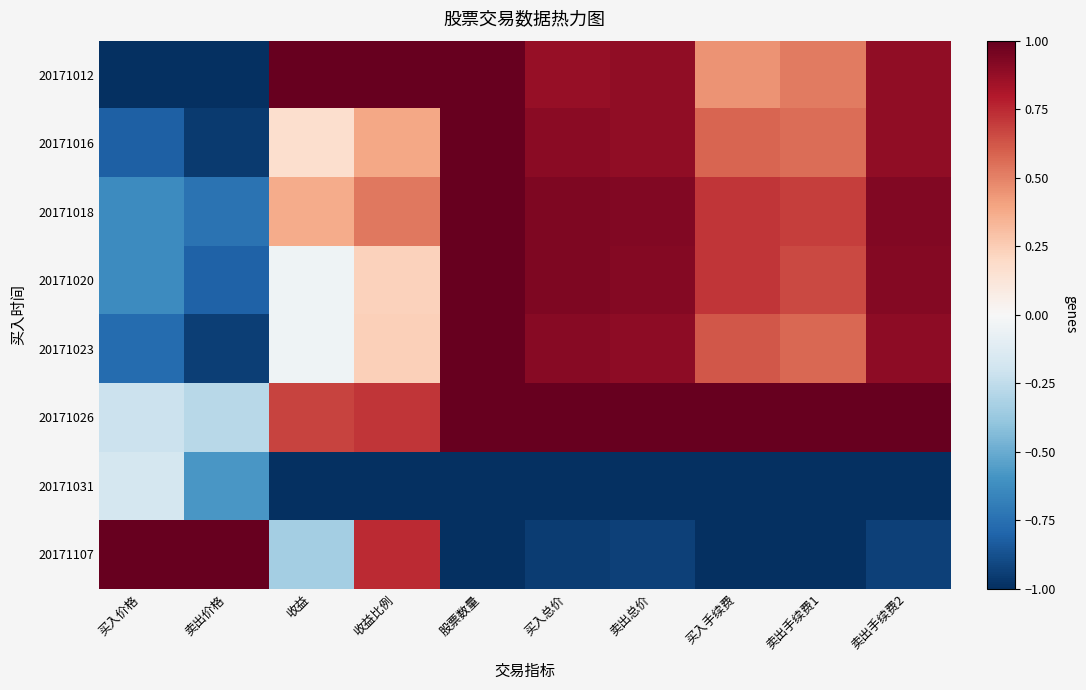

Reading right to left, transcribe all the data shown in this chart.

20171012: 卖出手续费2=0.9	卖出手续费1=0.5	买入手续费=0.5	卖出总价=0.9	买入总价=0.9	股票数量=1.0	收益比例=1.0	收益=1.0	卖出价格=-1.0	买入价格=-1.0
20171016: 卖出手续费2=0.9	卖出手续费1=0.6	买入手续费=0.6	卖出总价=0.9	买入总价=0.9	股票数量=1.0	收益比例=0.4	收益=0.2	卖出价格=-1.0	买入价格=-0.8
20171018: 卖出手续费2=0.9	卖出手续费1=0.7	买入手续费=0.7	卖出总价=0.9	买入总价=0.9	股票数量=1.0	收益比例=0.5	收益=0.4	卖出价格=-0.7	买入价格=-0.6
20171020: 卖出手续费2=0.9	卖出手续费1=0.7	买入手续费=0.7	卖出总价=0.9	买入总价=0.9	股票数量=1.0	收益比例=0.2	收益=-0.0	卖出价格=-0.8	买入价格=-0.6
20171023: 卖出手续费2=0.9	卖出手续费1=0.6	买入手续费=0.6	卖出总价=0.9	买入总价=0.9	股票数量=1.0	收益比例=0.2	收益=-0.0	卖出价格=-0.9	买入价格=-0.8
20171026: 卖出手续费2=1.0	卖出手续费1=1.0	买入手续费=1.0	卖出总价=1.0	买入总价=1.0	股票数量=1.0	收益比例=0.7	收益=0.7	卖出价格=-0.3	买入价格=-0.2
20171031: 卖出手续费2=-1.0	卖出手续费1=-1.0	买入手续费=-1.0	卖出总价=-1.0	买入总价=-1.0	股票数量=-1.0	收益比例=-1.0	收益=-1.0	卖出价格=-0.6	买入价格=-0.2
20171107: 卖出手续费2=-0.9	卖出手续费1=-1.0	买入手续费=-1.0	卖出总价=-0.9	买入总价=-1.0	股票数量=-1.0	收益比例=0.7	收益=-0.3	卖出价格=1.0	买入价格=1.0